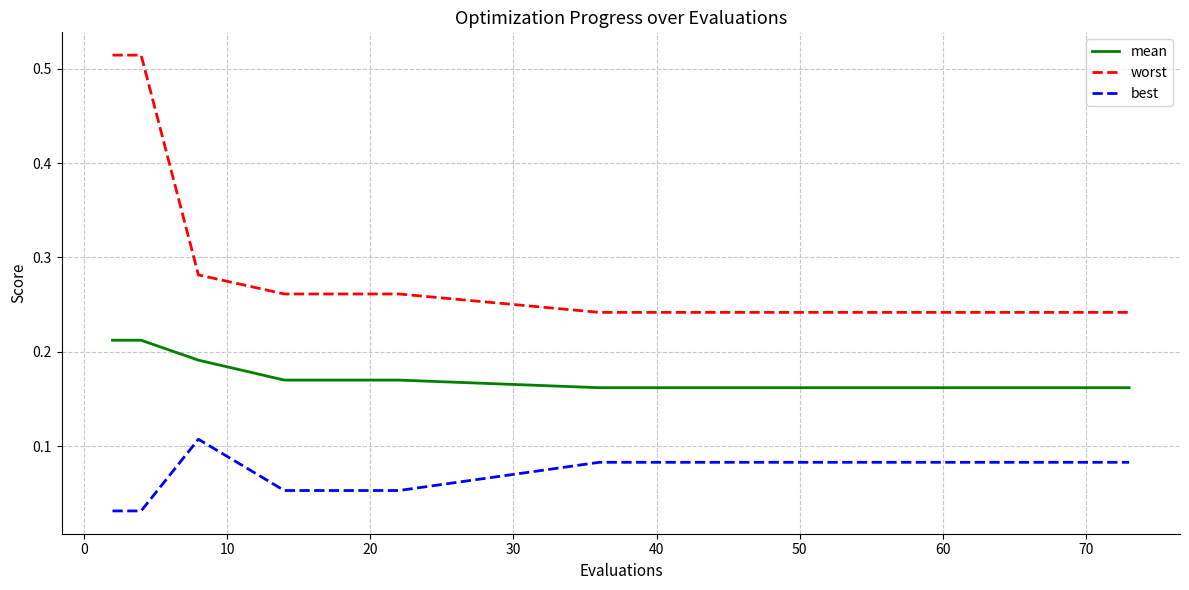

Rank the series by their maximum value, from lowest to highest.

best, mean, worst